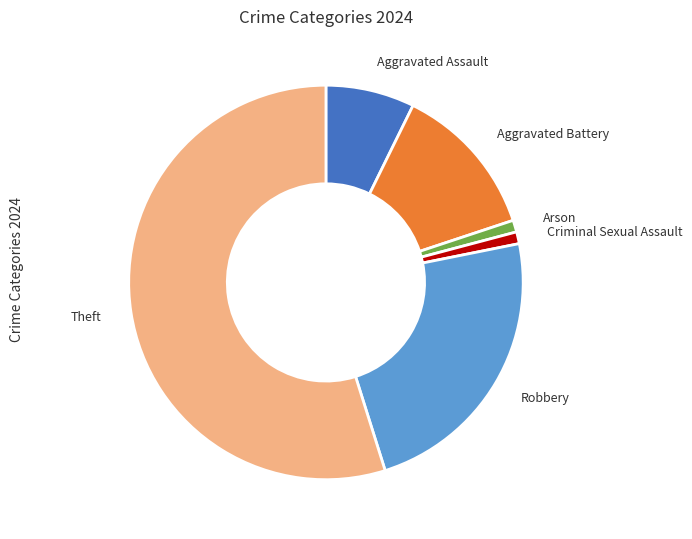

Is there any slice that represents more than half of the pie?

Yes